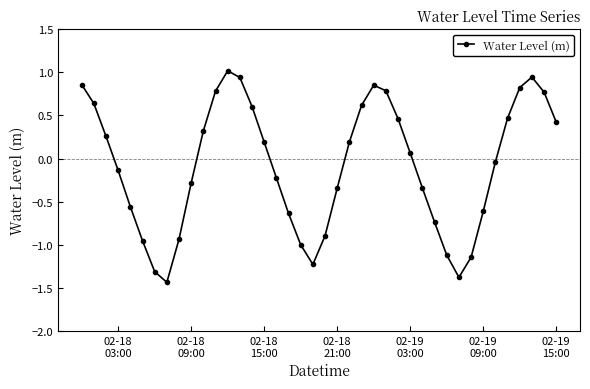

True or false: there are more than 0 points higher than both neighbors.

True